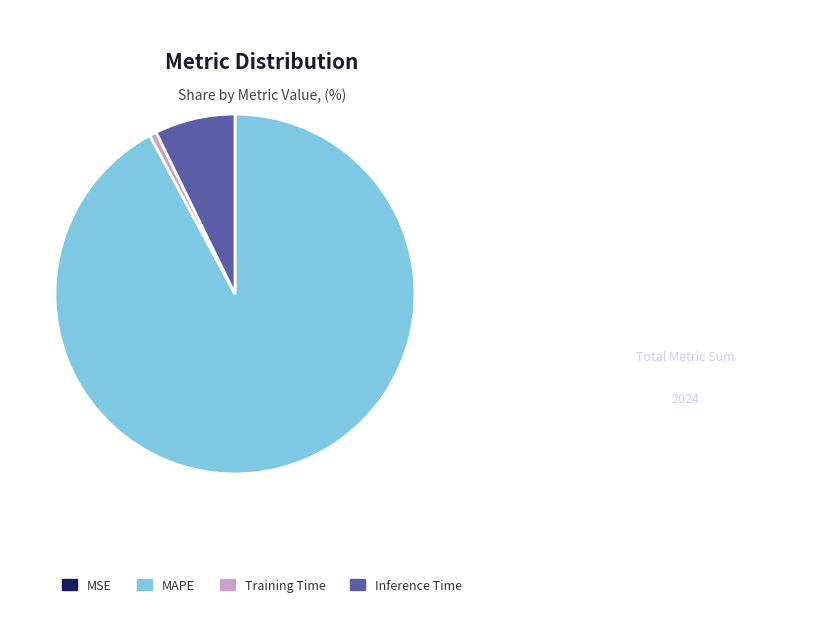

The MAPE slice represents 92% of the pie. True or false?

True